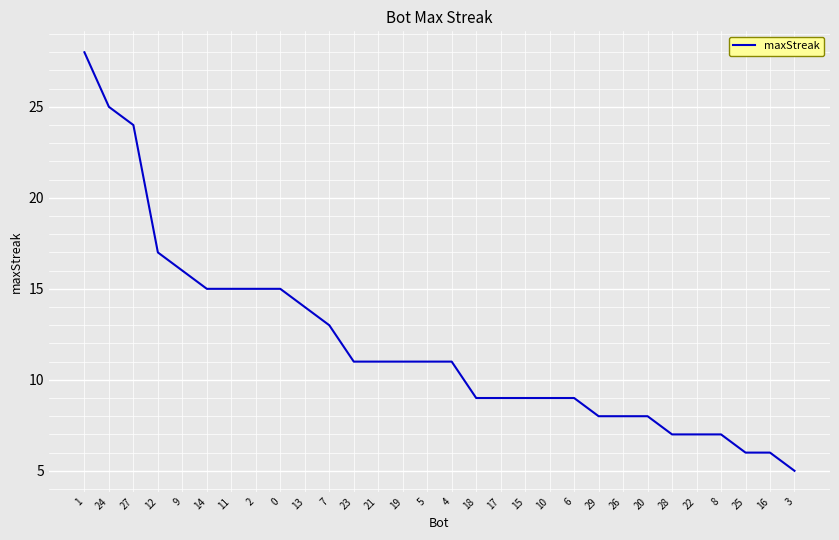

What position from the left is 8?

27